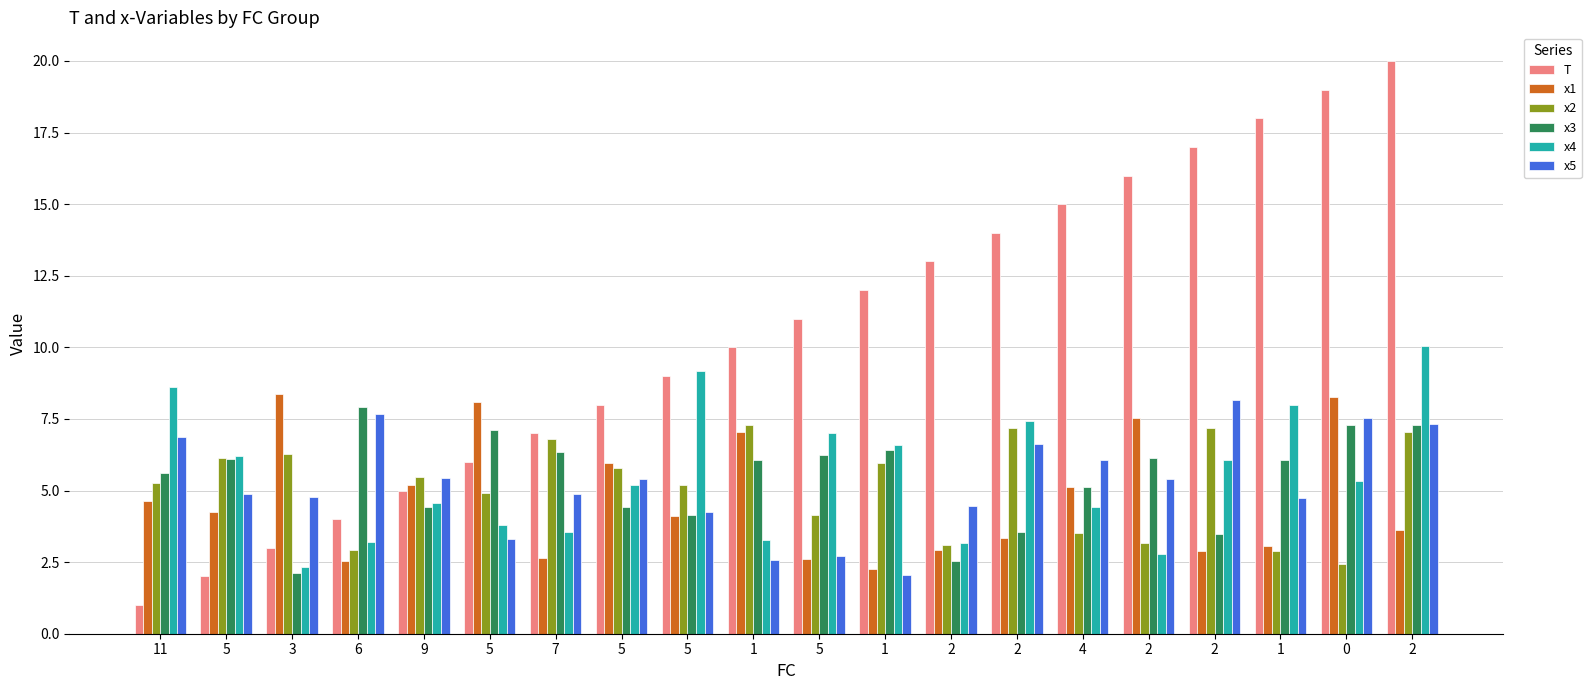

The T series shows 6.0 at 5. True or false?

True